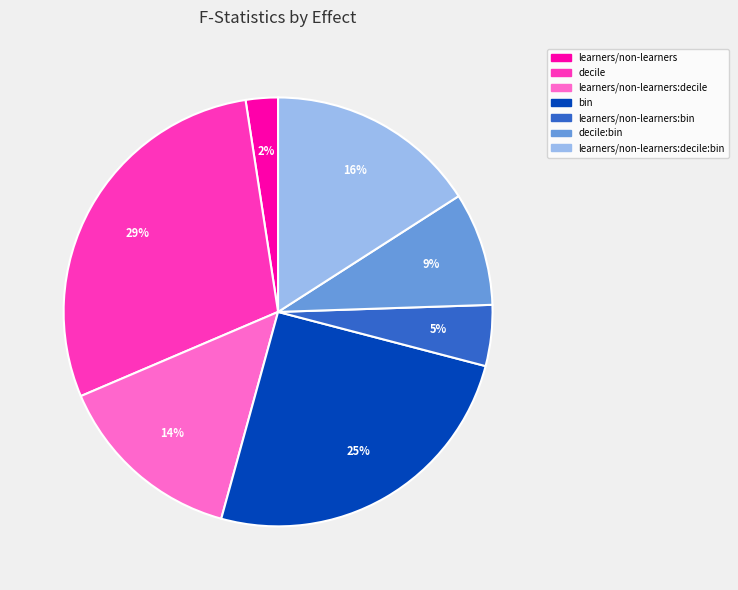

What percentage is the decile:bin slice, to the nearest percent?

9%